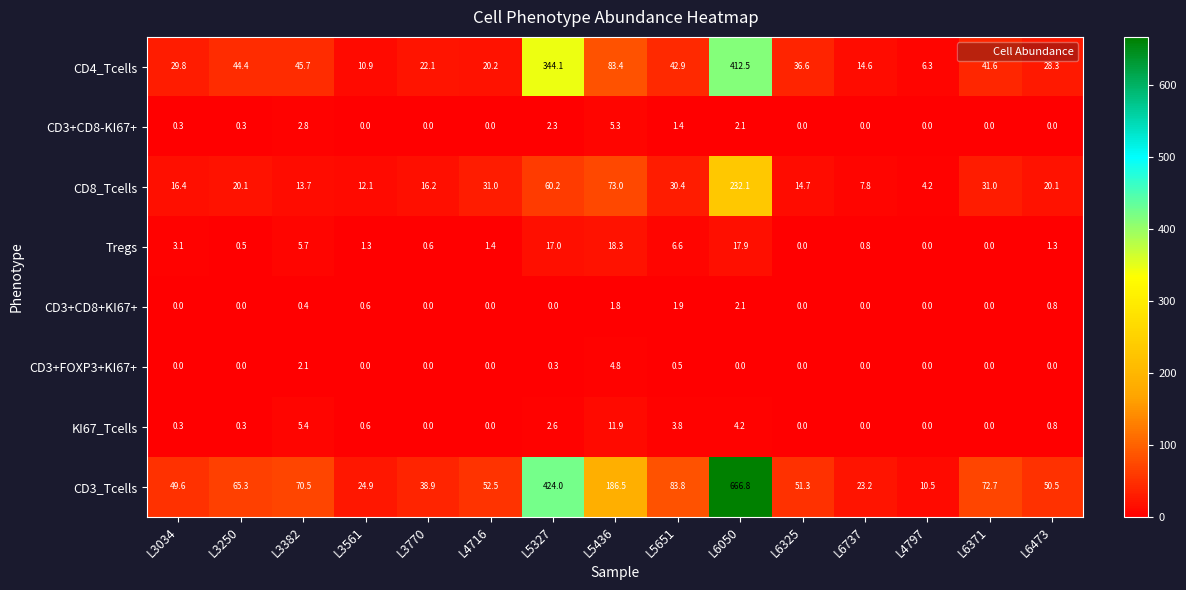

What is the spread (max minus min) of values at L6371?

72.7